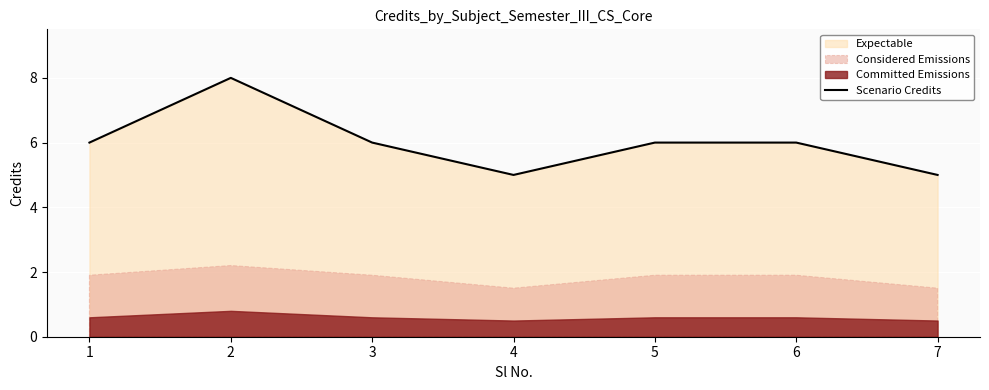

What value does the data have at 6?

6